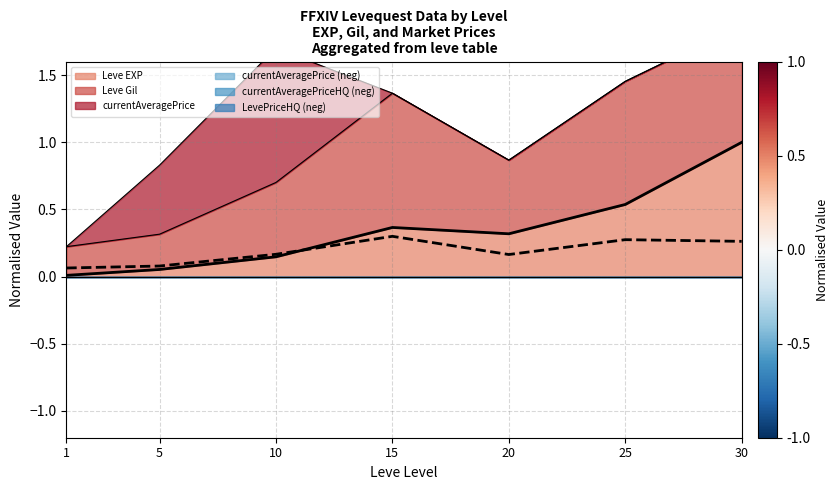

Rank the categories by EXP line value from highest to lowest.

30, 25, 15, 20, 10, 5, 1